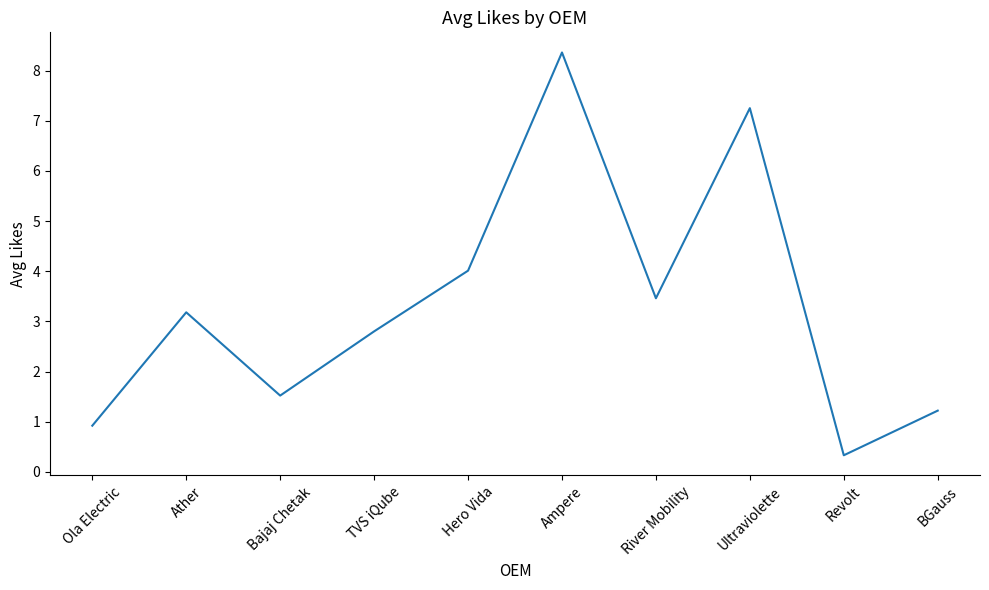

What is the change in value from Ola Electric to Hero Vida?

+3.1